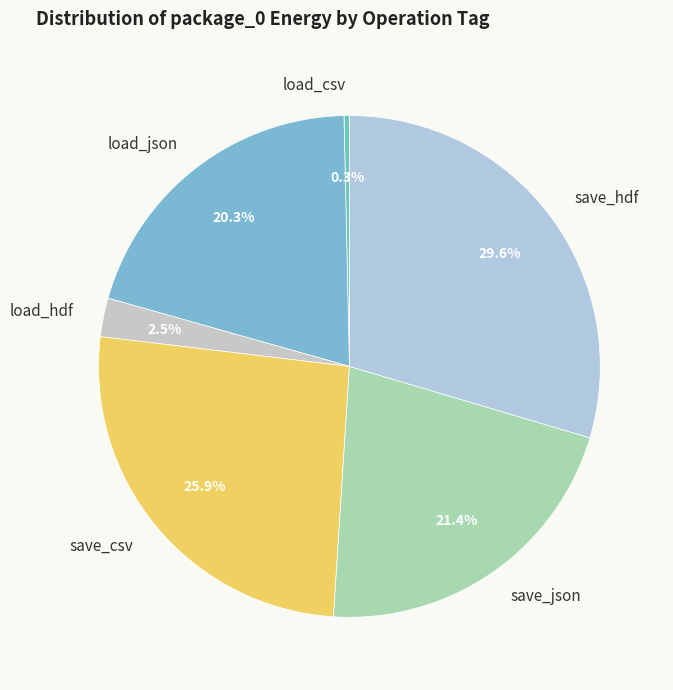

The save_hdf slice represents 30% of the pie. True or false?

True